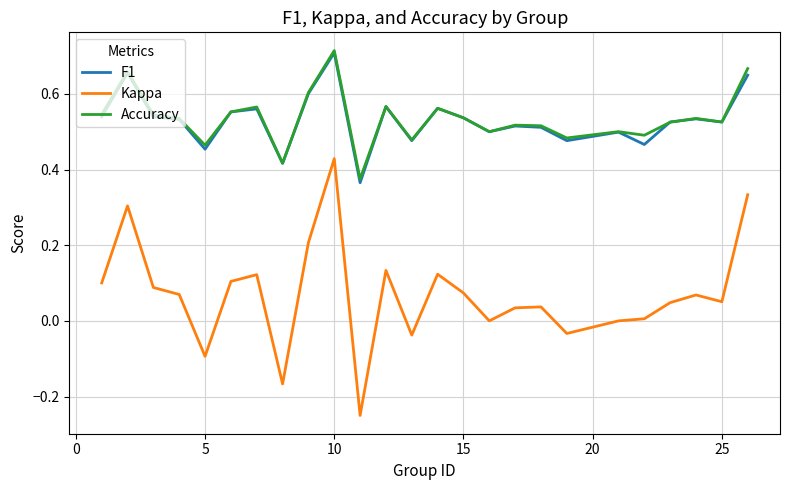

In Kappa, how many points are higher than both neighbors (excluding endpoints)?

7